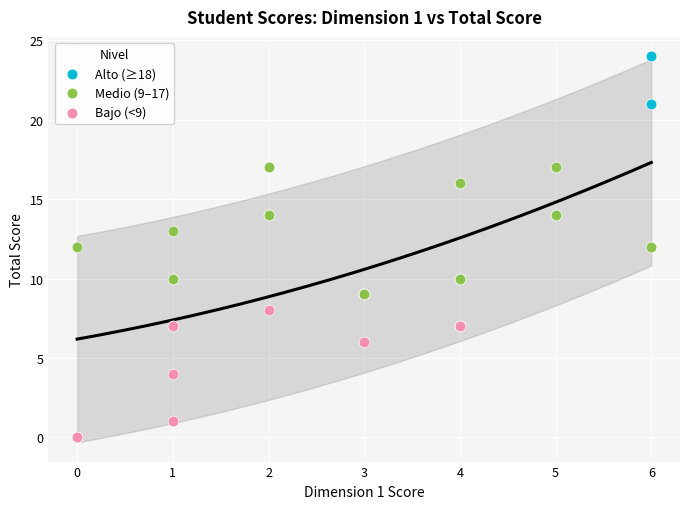

What are all the series names shown in the legend?

Alto (≥18), Medio (9–17), Bajo (<9)